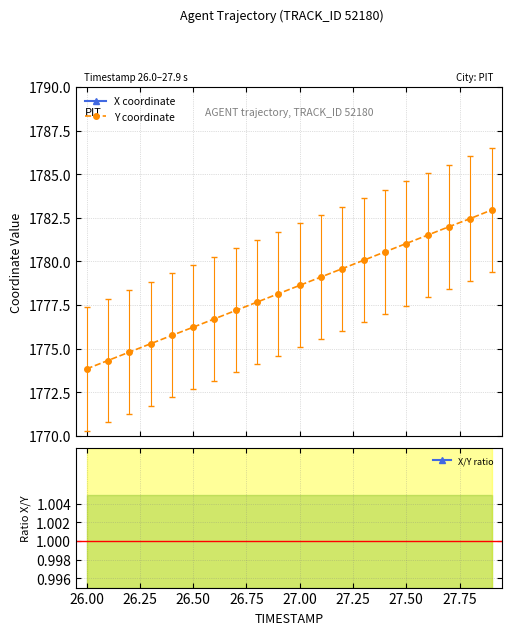

Rank the series by their average value, from lowest to highest.

X/Y ratio, Y coordinate, X coordinate